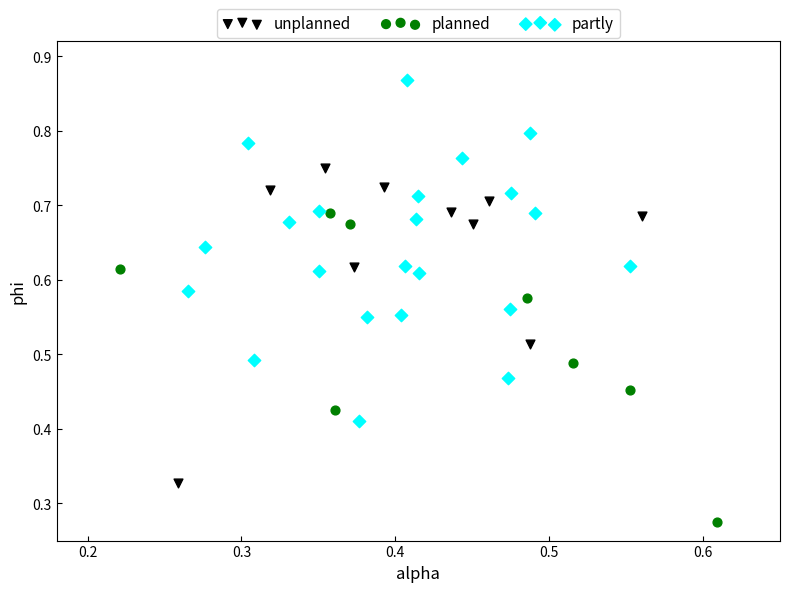

Which series has the largest Y range (max minus min)?

partly